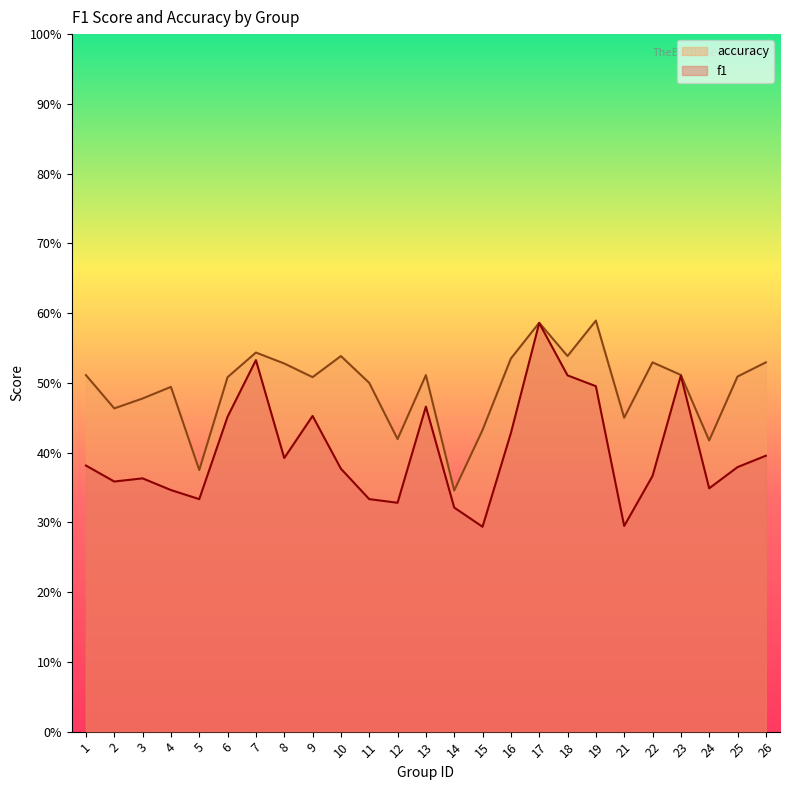

True or false: accuracy has more than 1 interior local peaks.

True